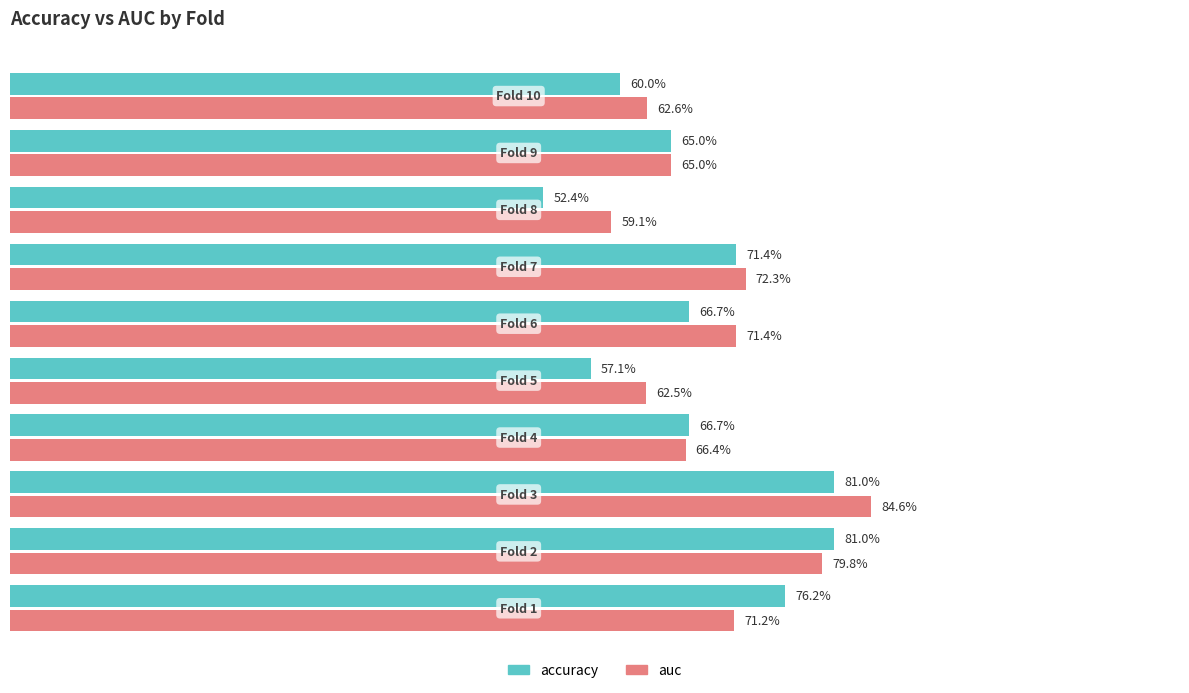

Which series has the largest total across all categories?

auc